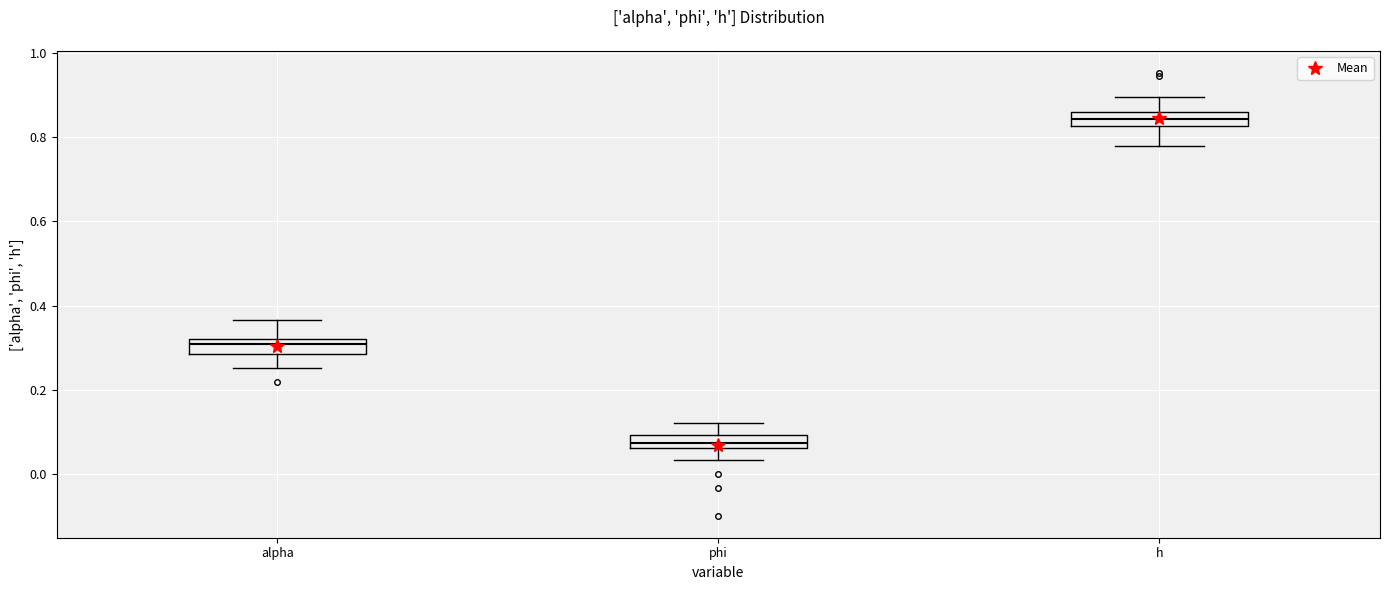

Where does the upper whisker of the box for phi end on the y-axis? The values are not printed on the chart, so give them approximately, as read against the axis.

0.12